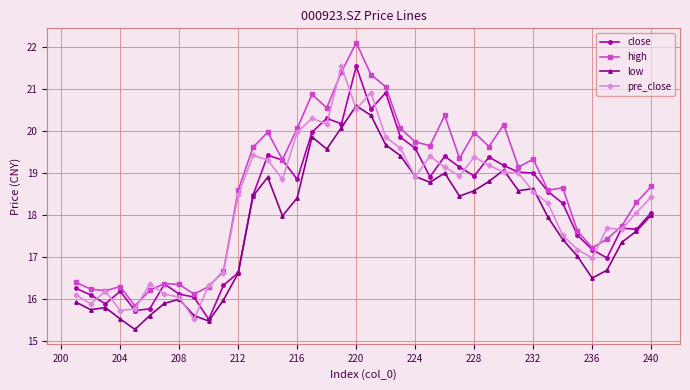

At which category is the sum across all series the highest?

220